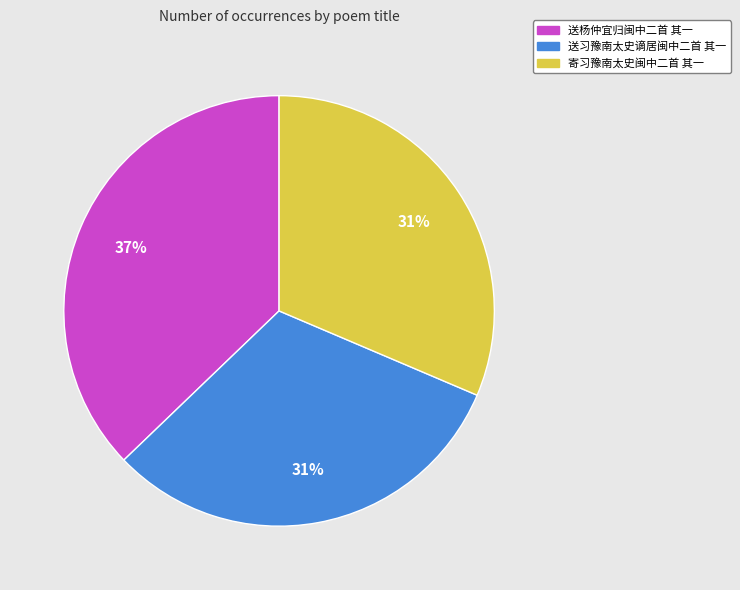

What is the ratio of the value at 寄习豫南太史闽中二首 其一 to the value at 送杨仲宜归闽中二首 其一?

0.8